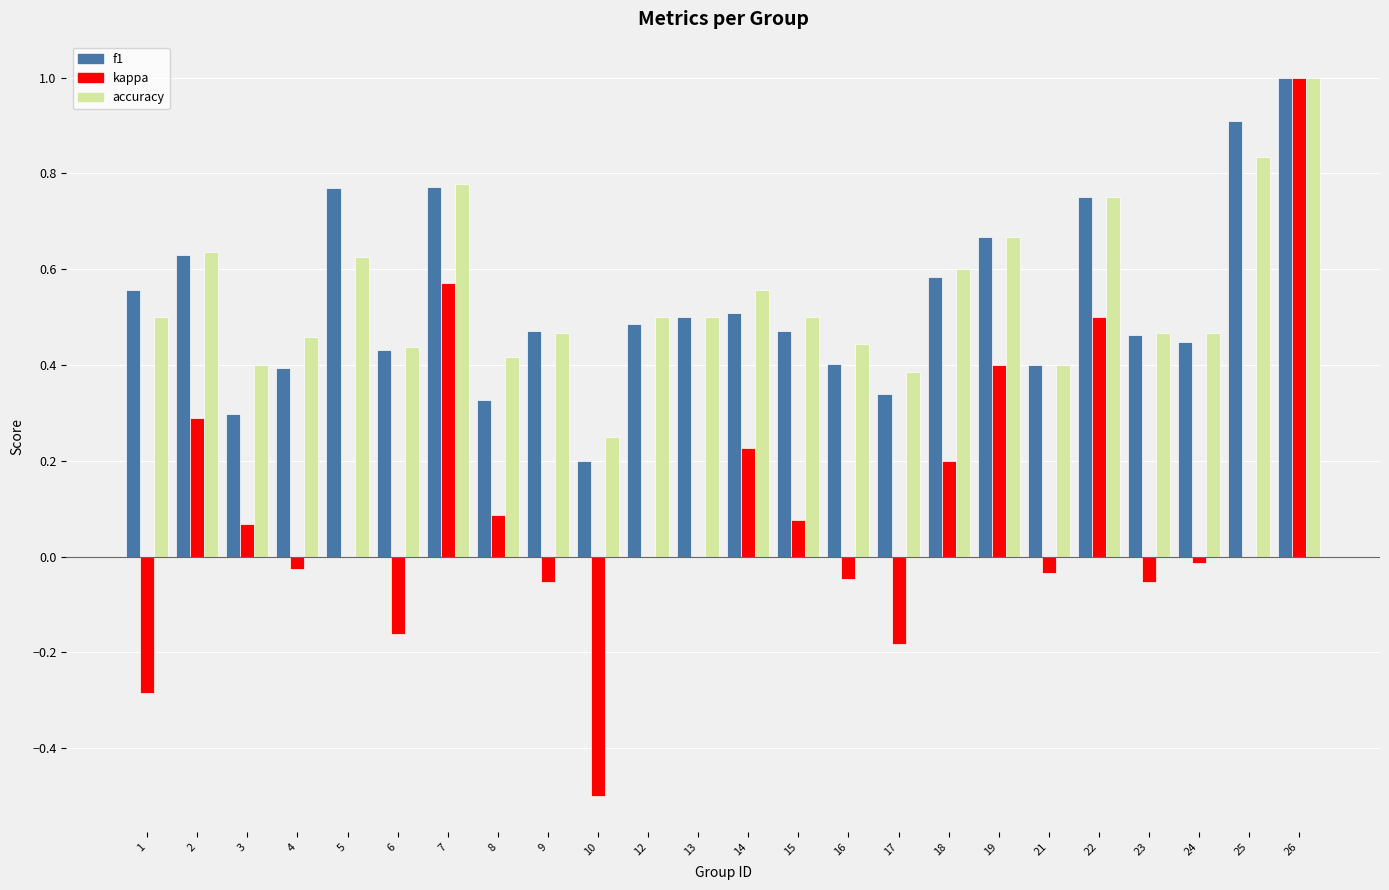

What is the sum of the f1 values at 24 and 8?

0.8